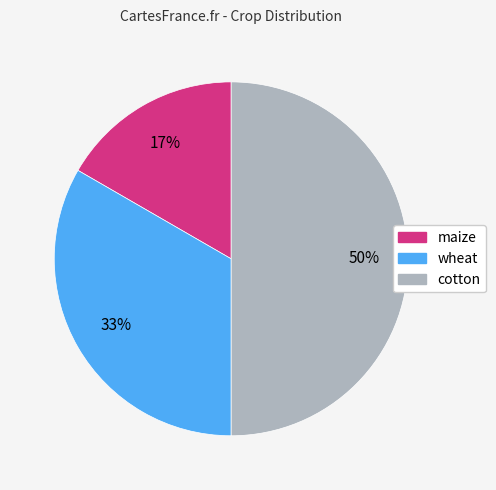

Combined, do wheat and cotton account for over 50%?

Yes